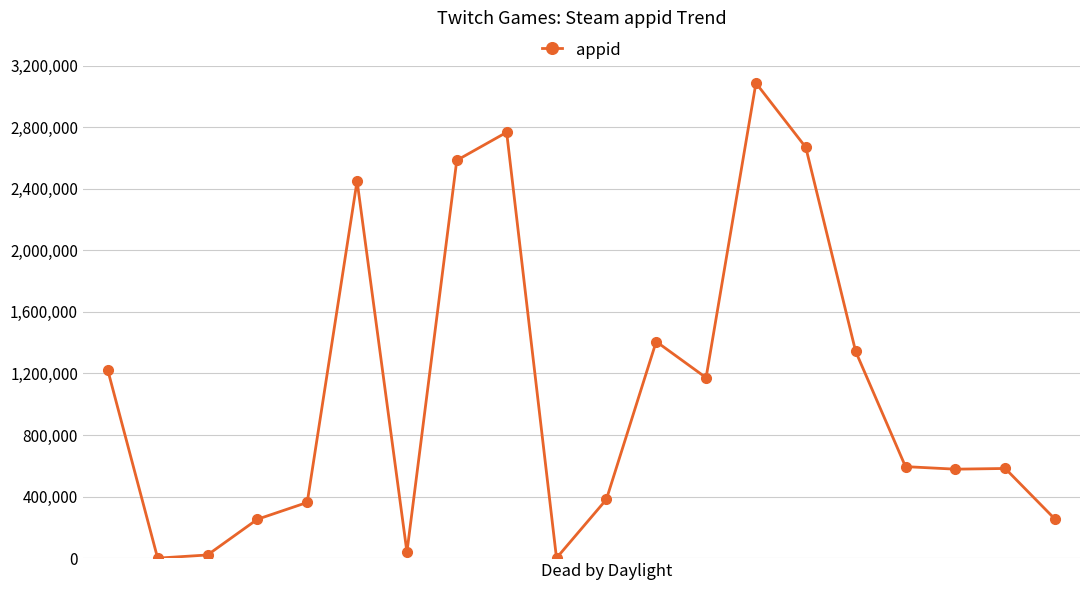

What is the smallest value displayed?

10